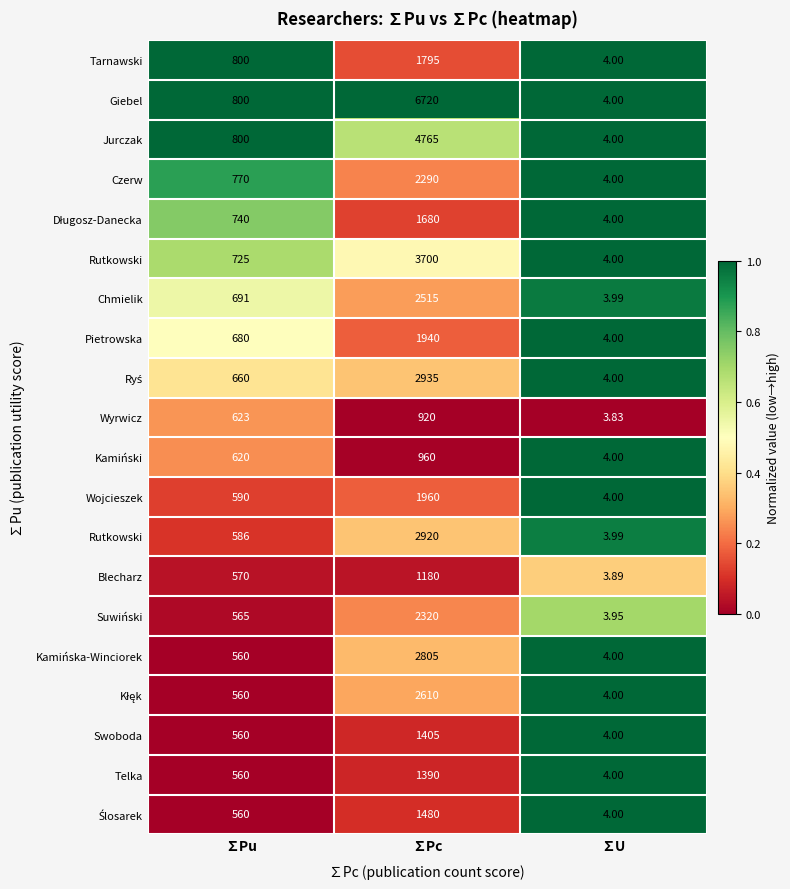

At which category is the sum across all series the highest?

∑U